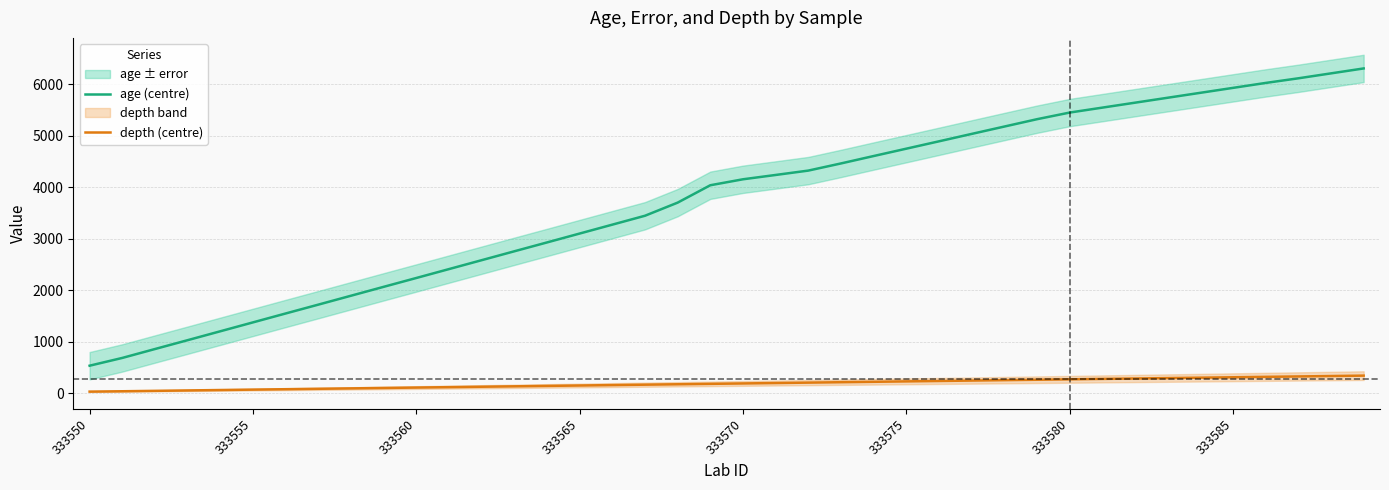

True or false: depth (centre) and age (centre) intersect in this chart.

False